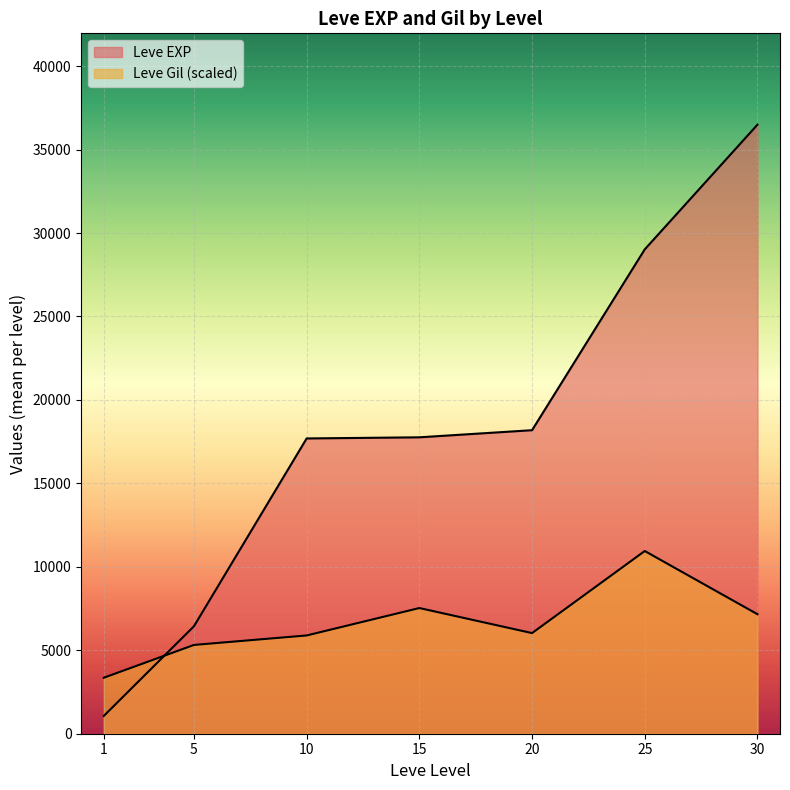

Read the Leve Gil value at 30, to the nearest 100.

400